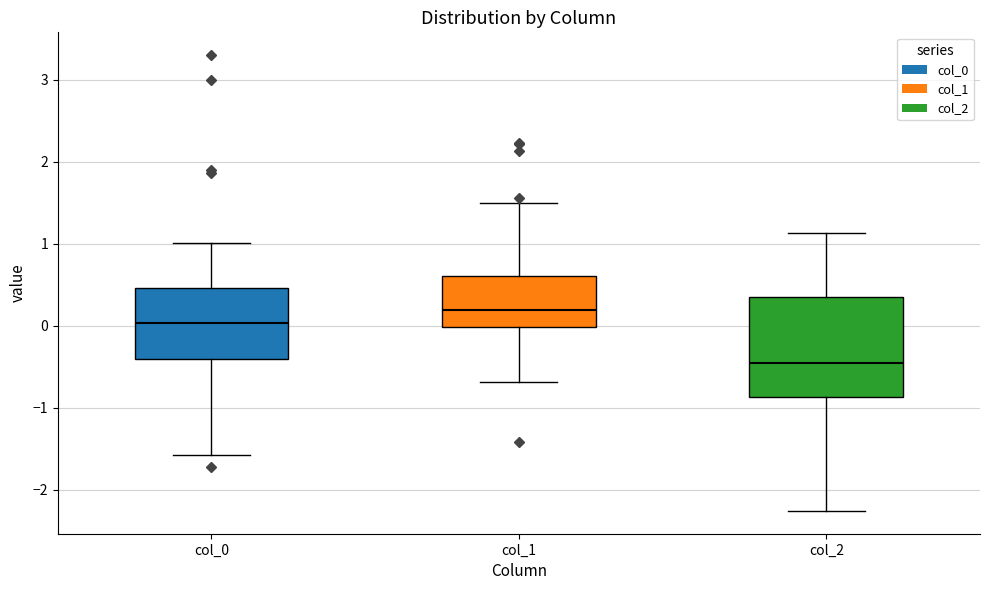

Which box's median line is the highest?

col_1